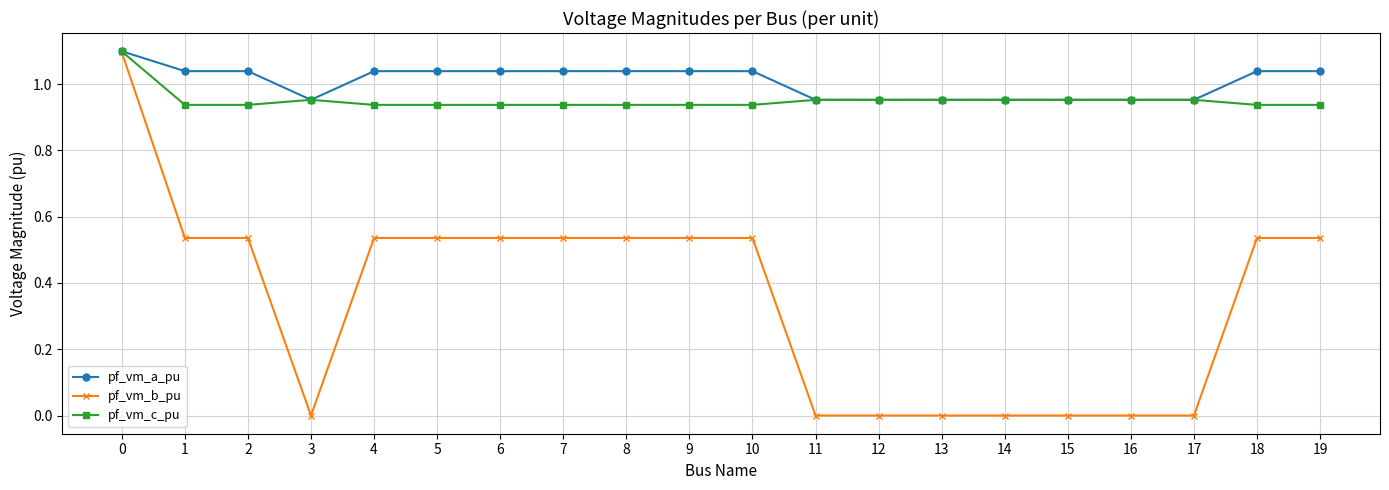

What are all the series names shown in the legend?

pf_vm_a_pu, pf_vm_b_pu, pf_vm_c_pu